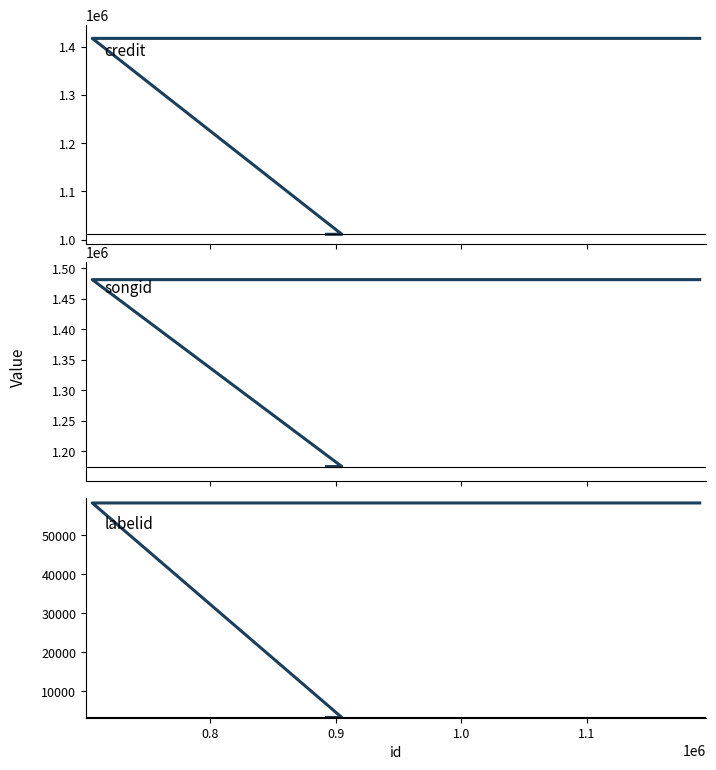

At how many categories does at least one series exceed 304526?

4